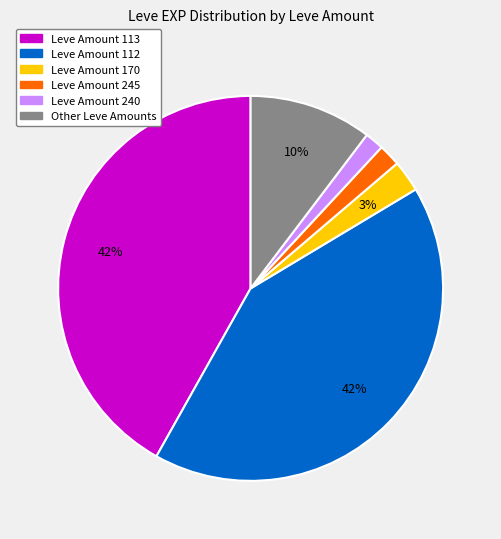

To the nearest percent, what is the average slice percentage?

17%